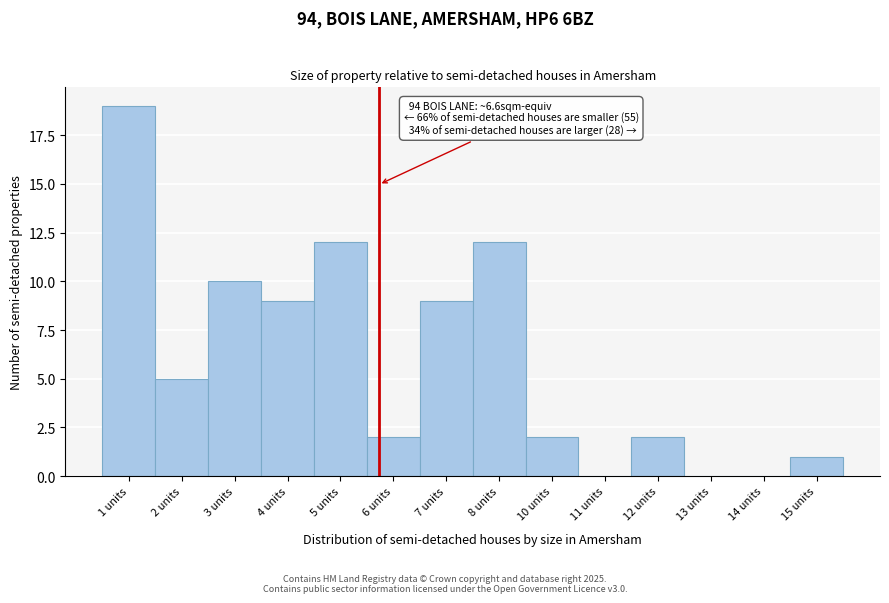

Reading left to right, what are all the values shown in this chart?

1 units=19	2 units=5	3 units=10	4 units=9	5 units=12	6 units=2	7 units=9	8 units=12	10 units=2	11 units=0	12 units=2	13 units=0	14 units=0	15 units=1